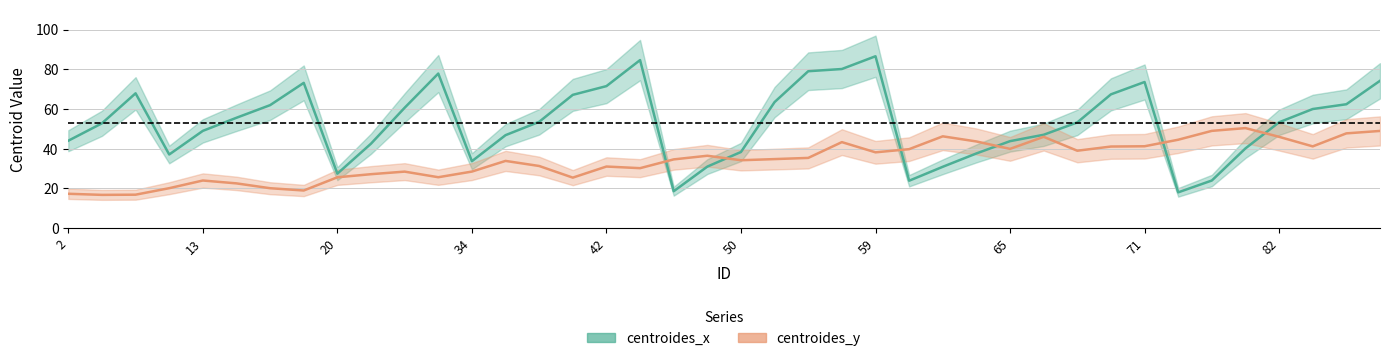

How many interior local peaks does the centroides_x series have?

6